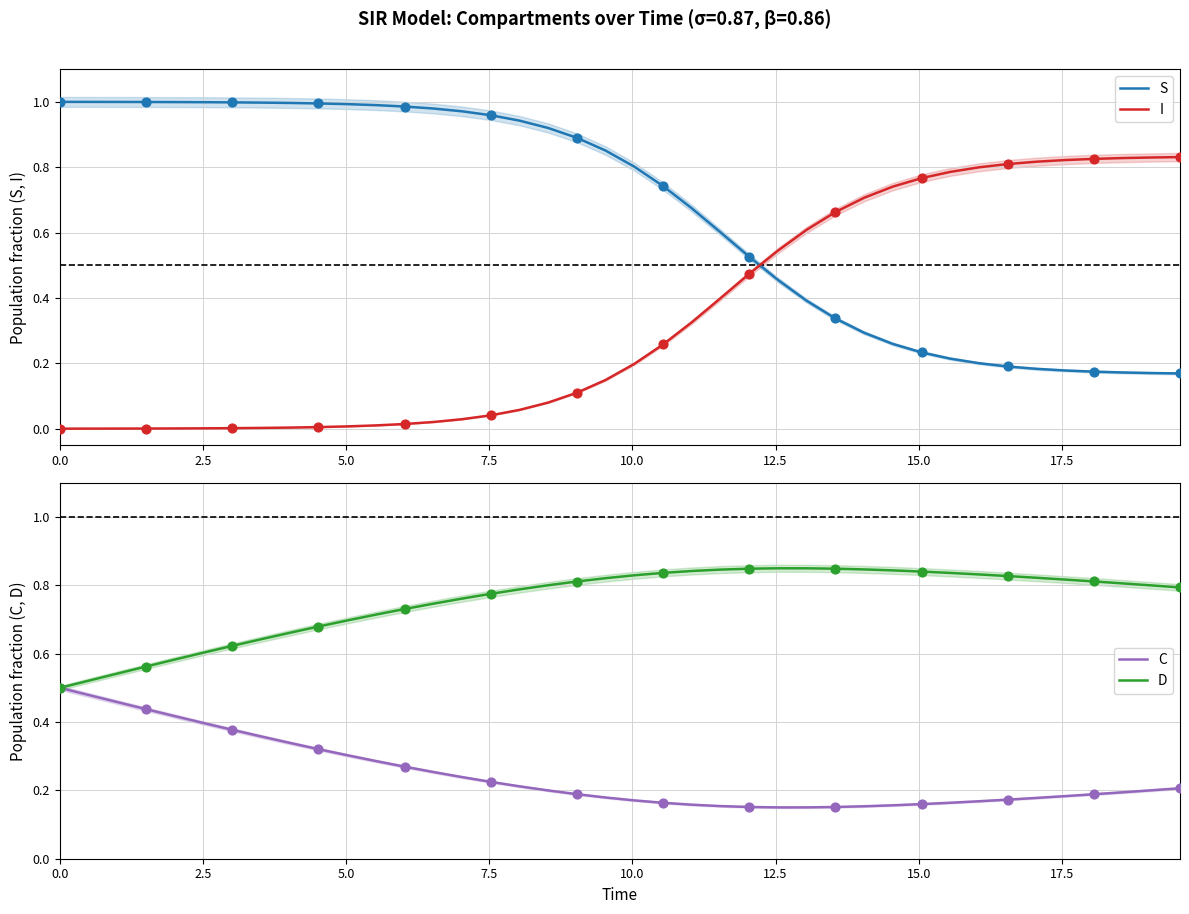

Which series reaches the maximum Y coordinate?

S